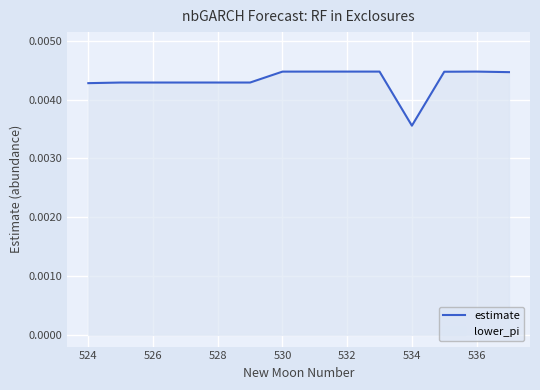

How many distinct data groups are displayed?

1